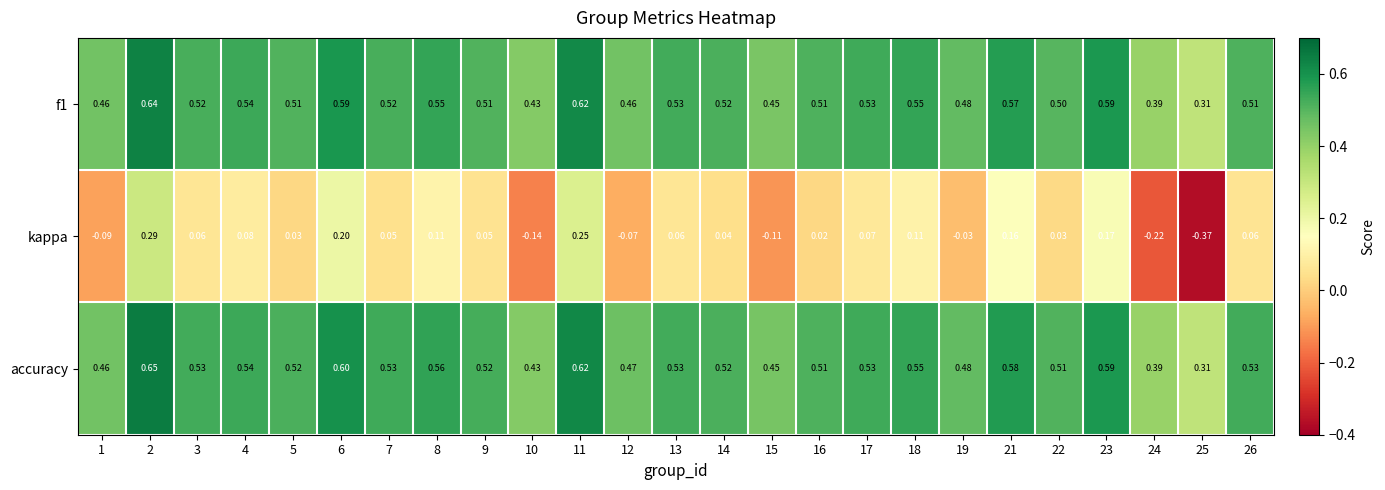

Is the value of kappa at 23 greater than the value of accuracy at 23?

No